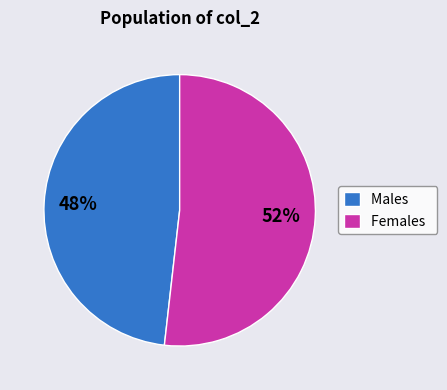

True or false: Females accounts for 52% of the total.

True